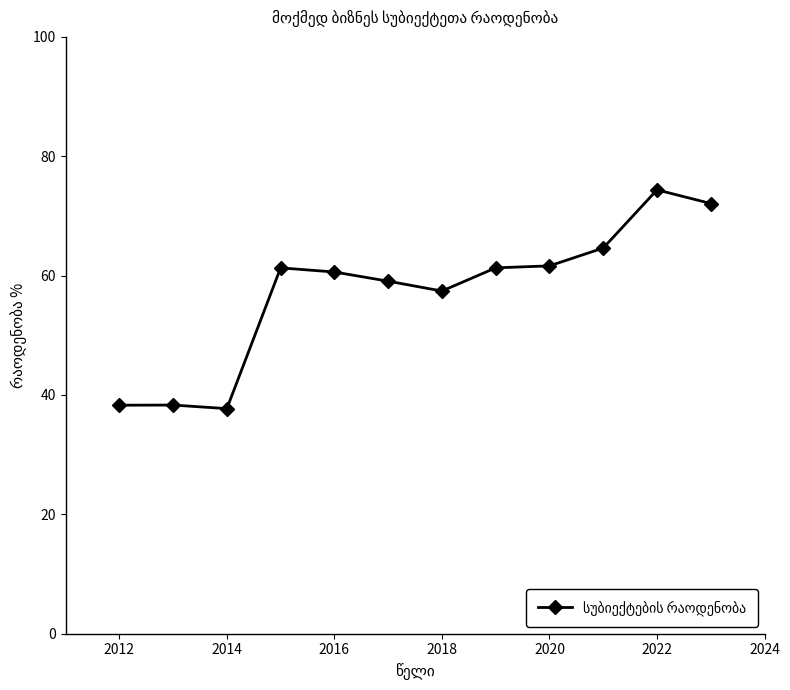

What is the greatest value displayed?

74.4